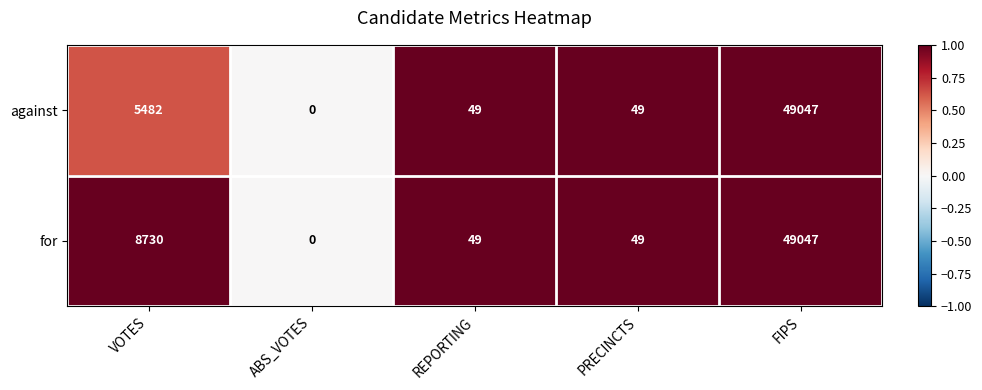

List the series in order of their overall mean, lowest first.

against, for